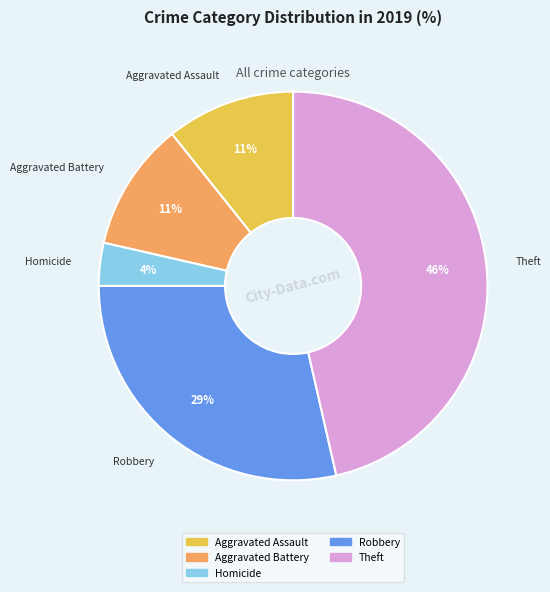

How many slices are in this pie chart?

5